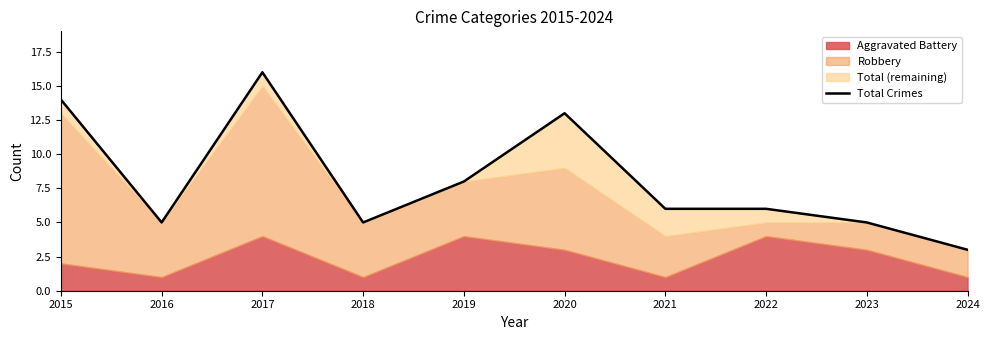

At which label is the value closest to 9?

2019